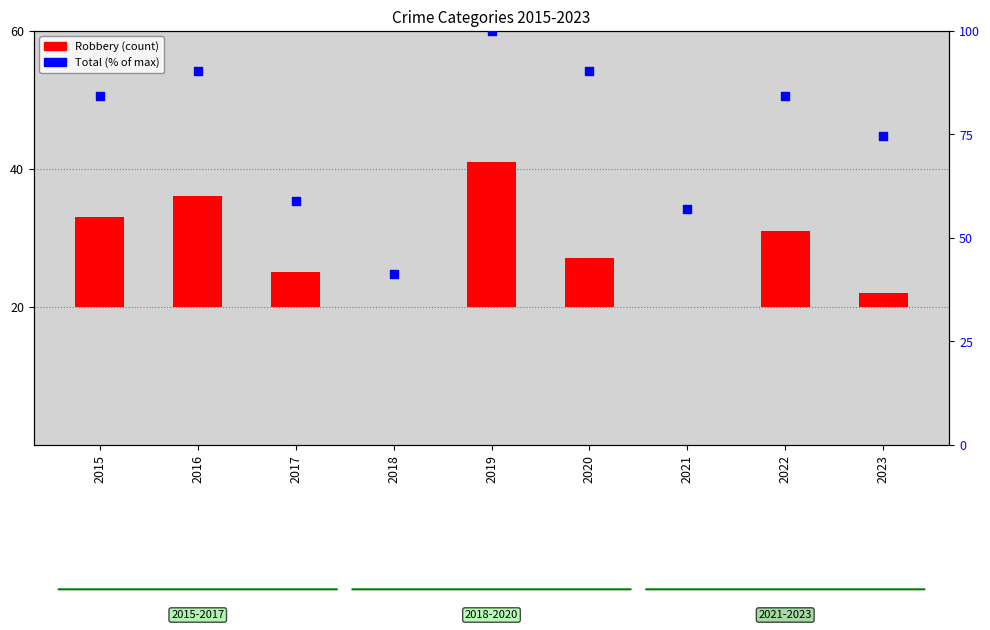

Is the value of Robbery at 2016 greater than the value of Total (% of max) at 2016?

No